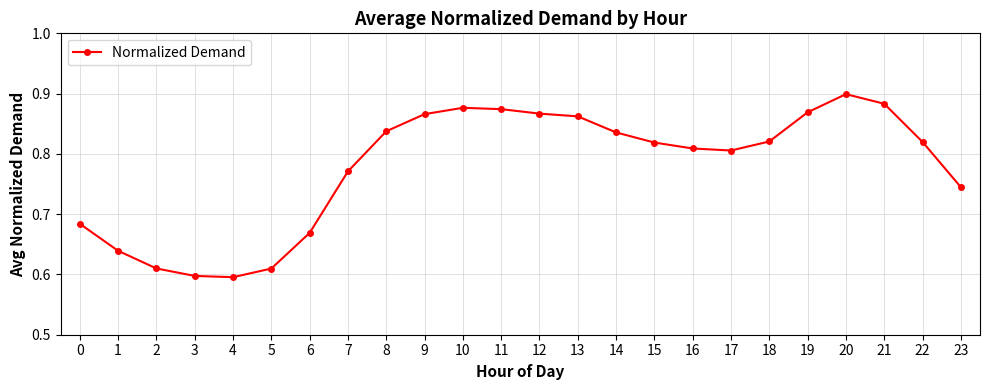

True or false: there are more than 1 points higher than both neighbors.

True